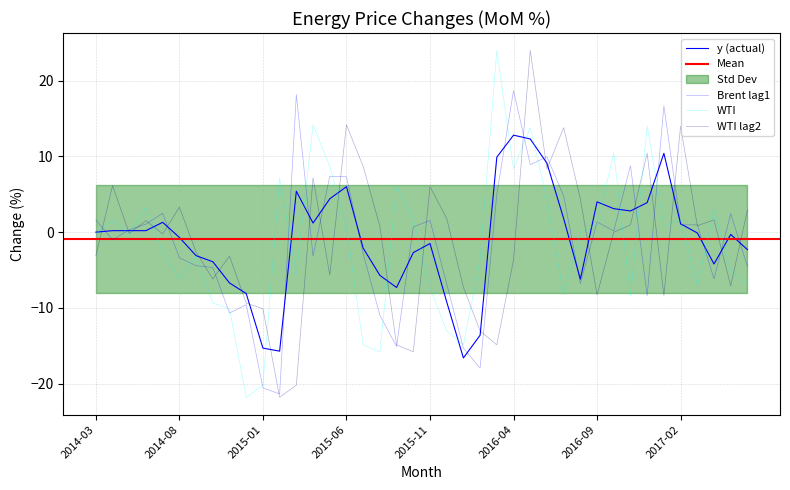

Reading right to left, what are all the values shown in this chart?

y: 2017-06=-2.3	2017-05=-0.3	2017-04=-4.2	2017-03=-0.1	2017-02=1.1	2017-01=10.4	2016-12=3.9	2016-11=2.8	2016-10=3.1	2016-09=4.0	2016-08=-6.2	2016-07=1.8	2016-06=9.1	2016-05=12.3	2016-04=12.8	2016-03=9.9	2016-02=-13.6	2016-01=-16.6	2015-12=-9.2	2015-11=-1.5	2015-10=-2.7	2015-09=-7.3	2015-08=-5.7	2015-07=-2.1	2015-06=6.0	2015-05=4.4	2015-04=1.2	2015-03=5.4	2015-02=-15.7	2015-01=-15.3	2014-12=-8.1	2014-11=-6.7	2014-10=-3.9	2014-09=-3.1	2014-08=-0.7	2014-07=1.3	2014-06=0.2	2014-05=0.2	2014-04=0.2	2014-03=0.0
Brent_lag1: 2017-06=-4.5	2017-05=2.4	2017-04=-6.2	2017-03=1.0	2017-02=1.0	2017-01=16.6	2016-12=-8.4	2016-11=8.8	2016-10=0.2	2016-09=1.3	2016-08=-6.8	2016-07=4.8	2016-06=9.9	2016-05=8.9	2016-04=18.7	2016-03=5.0	2016-02=-17.9	2016-01=-15.3	2015-12=-6.8	2015-11=1.6	2015-10=0.7	2015-09=-15.1	2015-08=-11.0	2015-07=-2.8	2015-06=7.3	2015-05=7.4	2015-04=-3.2	2015-03=18.2	2015-02=-21.4	2015-01=-20.5	2014-12=-9.6	2014-11=-10.7	2014-10=-4.7	2014-09=-4.4	2014-08=-3.4	2014-07=2.5	2014-06=1.1	2014-05=0.3	2014-04=-1.0	2014-03=1.6
WTI: 2017-06=-6.9	2017-05=-5.0	2017-04=2.9	2017-03=-7.1	2017-02=1.6	2017-01=0.8	2016-12=14.0	2016-11=-8.4	2016-10=10.4	2016-09=1.0	2016-08=-0.0	2016-07=-8.3	2016-06=4.4	2016-05=13.8	2016-04=8.3	2016-03=24.0	2016-02=-3.6	2016-01=-14.9	2015-12=-13.0	2015-11=-7.3	2015-10=1.8	2015-09=6.0	2015-08=-15.8	2015-07=-14.9	2015-06=0.8	2015-05=8.7	2015-04=14.2	2015-03=-5.7	2015-02=7.2	2015-01=-20.2	2014-12=-21.8	2014-11=-10.1	2014-10=-9.3	2014-09=-3.2	2014-08=-6.2	2014-07=-2.6	2014-06=3.3	2014-05=-0.2	2014-04=1.5	2014-03=-0.2
WTI_lag2: 2017-06=2.9	2017-05=-7.1	2017-04=1.6	2017-03=0.8	2017-02=14.0	2017-01=-8.4	2016-12=10.4	2016-11=1.0	2016-10=-0.0	2016-09=-8.3	2016-08=4.4	2016-07=13.8	2016-06=8.3	2016-05=24.0	2016-04=-3.6	2016-03=-14.9	2016-02=-13.0	2016-01=-7.3	2015-12=1.8	2015-11=6.0	2015-10=-15.8	2015-09=-14.9	2015-08=0.8	2015-07=8.7	2015-06=14.2	2015-05=-5.7	2015-04=7.2	2015-03=-20.2	2015-02=-21.8	2015-01=-10.1	2014-12=-9.3	2014-11=-3.2	2014-10=-6.2	2014-09=-2.6	2014-08=3.3	2014-07=-0.2	2014-06=1.5	2014-05=-0.2	2014-04=6.1	2014-03=-3.1